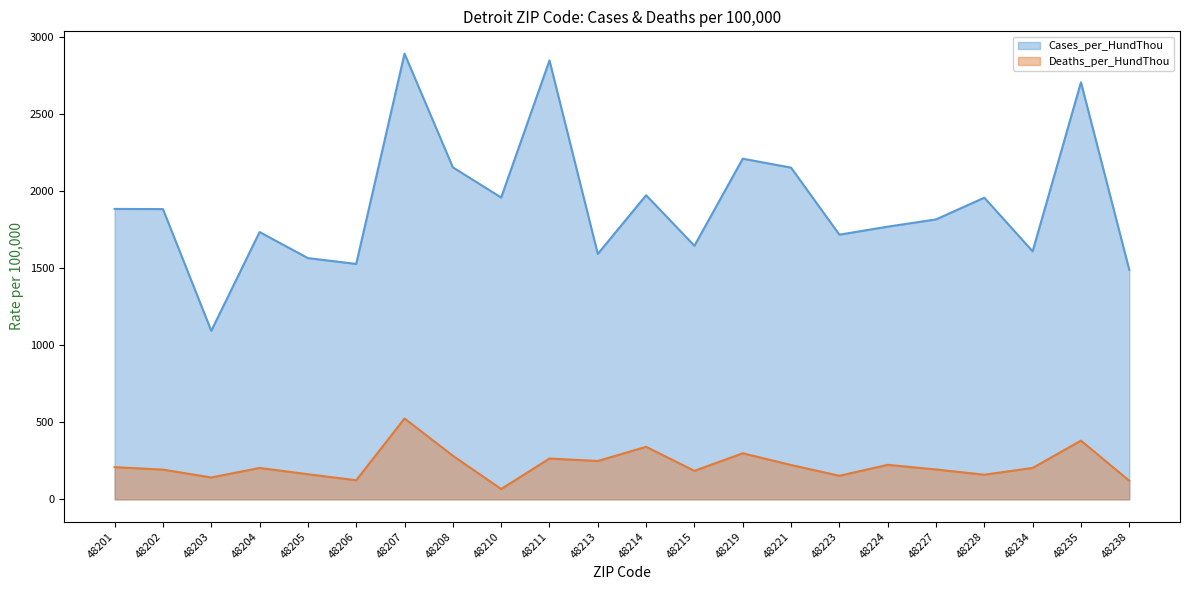

The value of Deaths_per_HundThou at 48228 is 160. True or false?

True